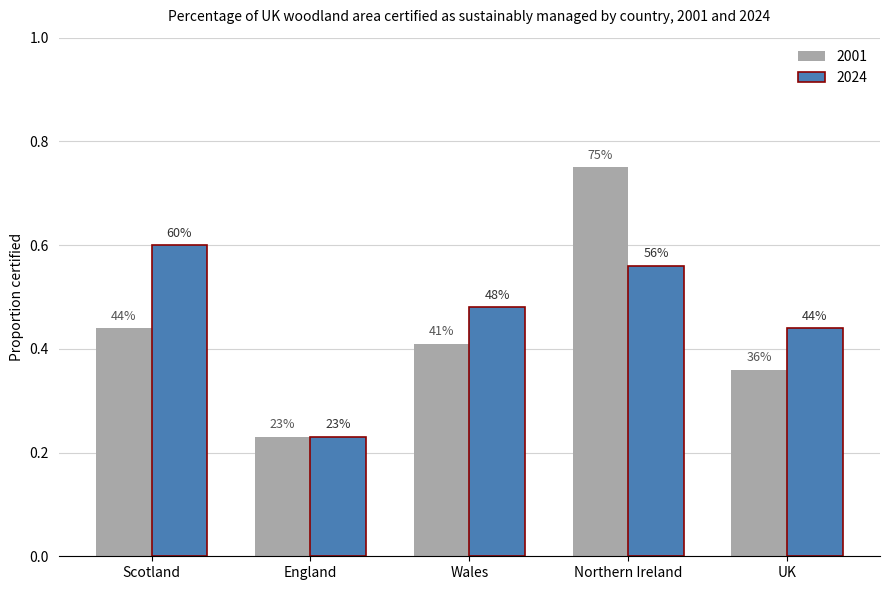

How many 2001 values are between 0 and 1?

5